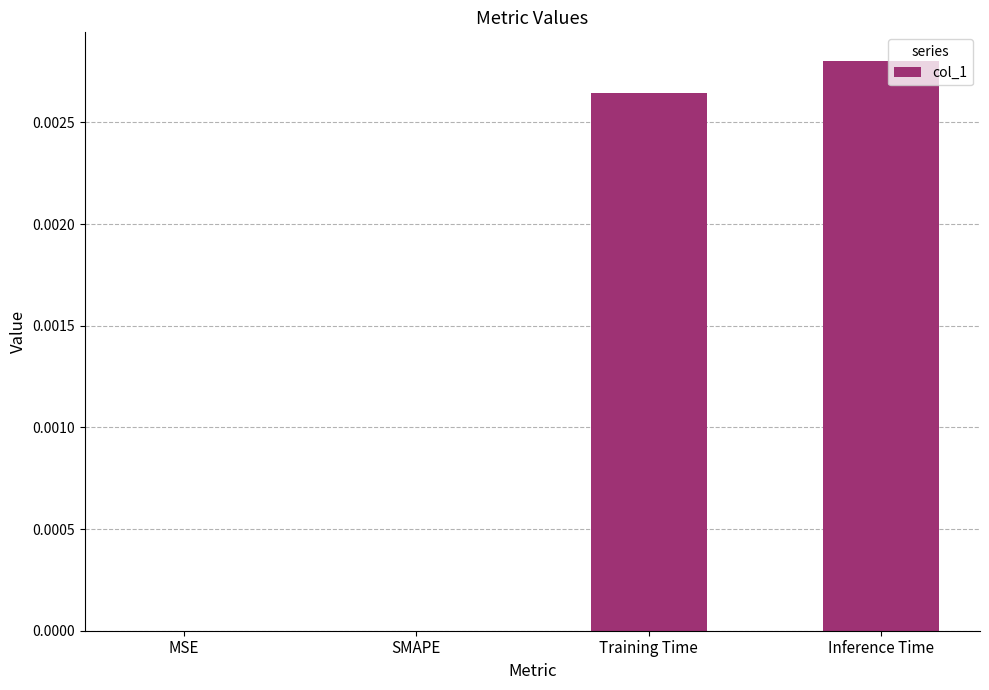

Which label corresponds to the largest value in the chart?

Inference Time